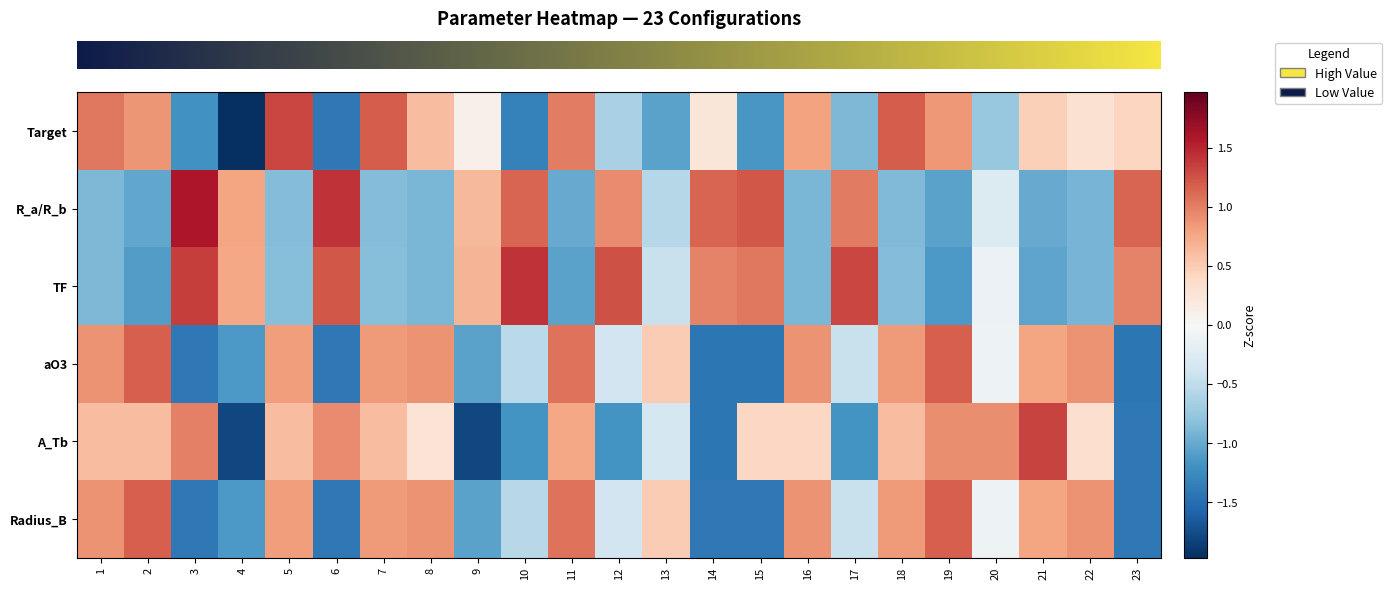

Which category has the highest value across all series?

3